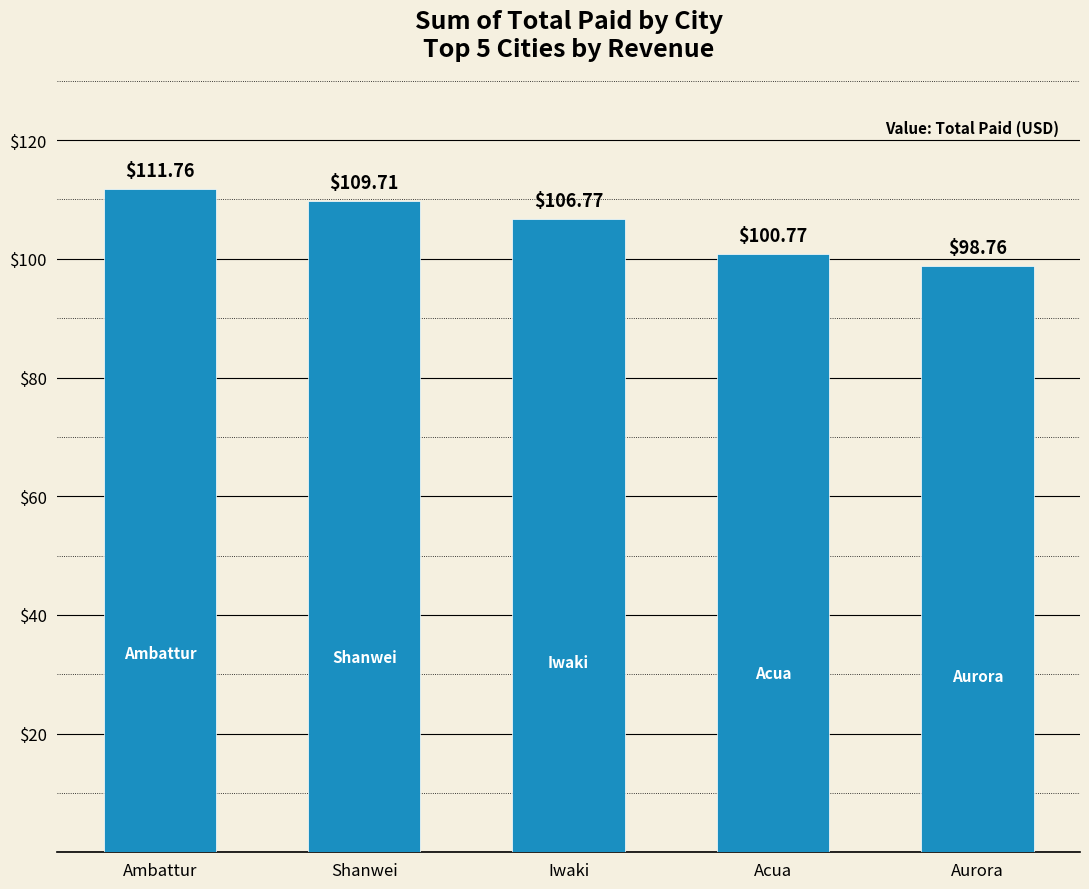

Is it true that the value at Shanwei is 167.9?

False